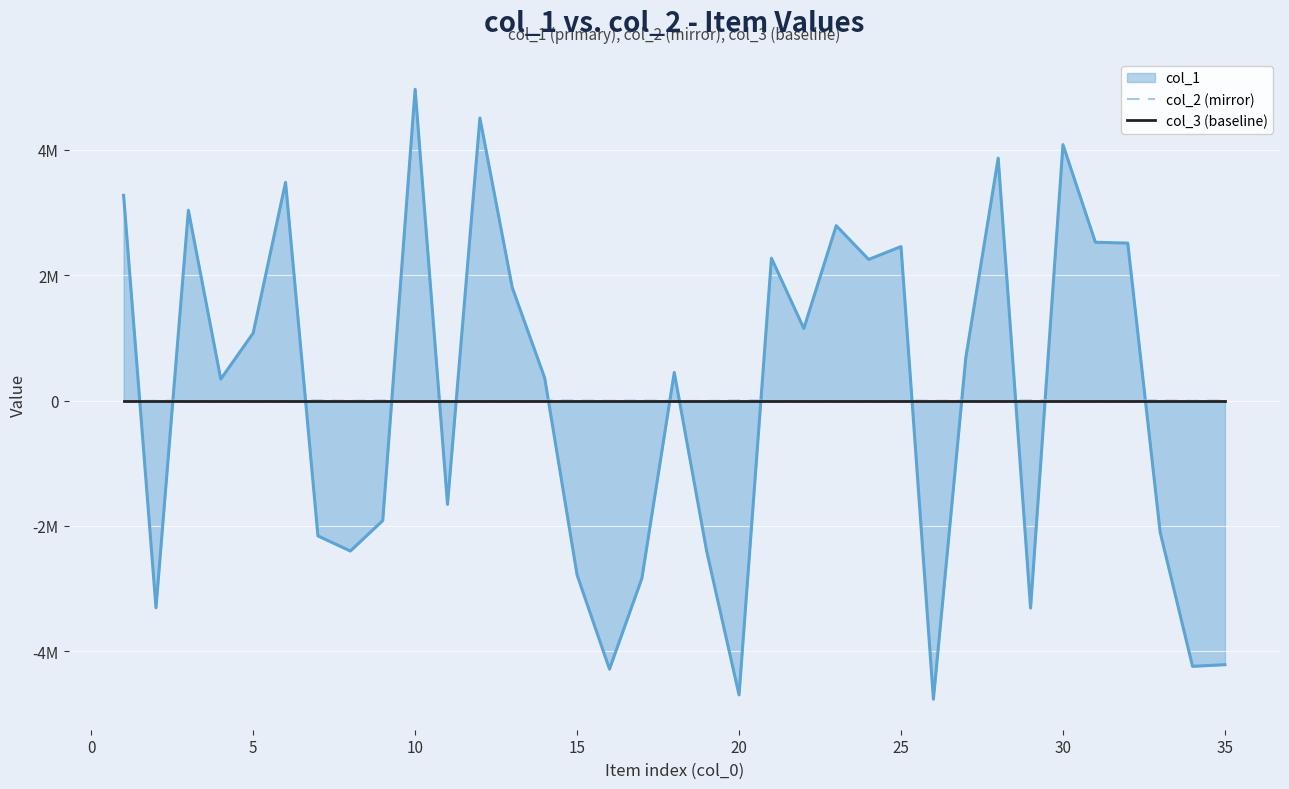

Which series has the largest range (max minus min)?

col_2 (mirror)